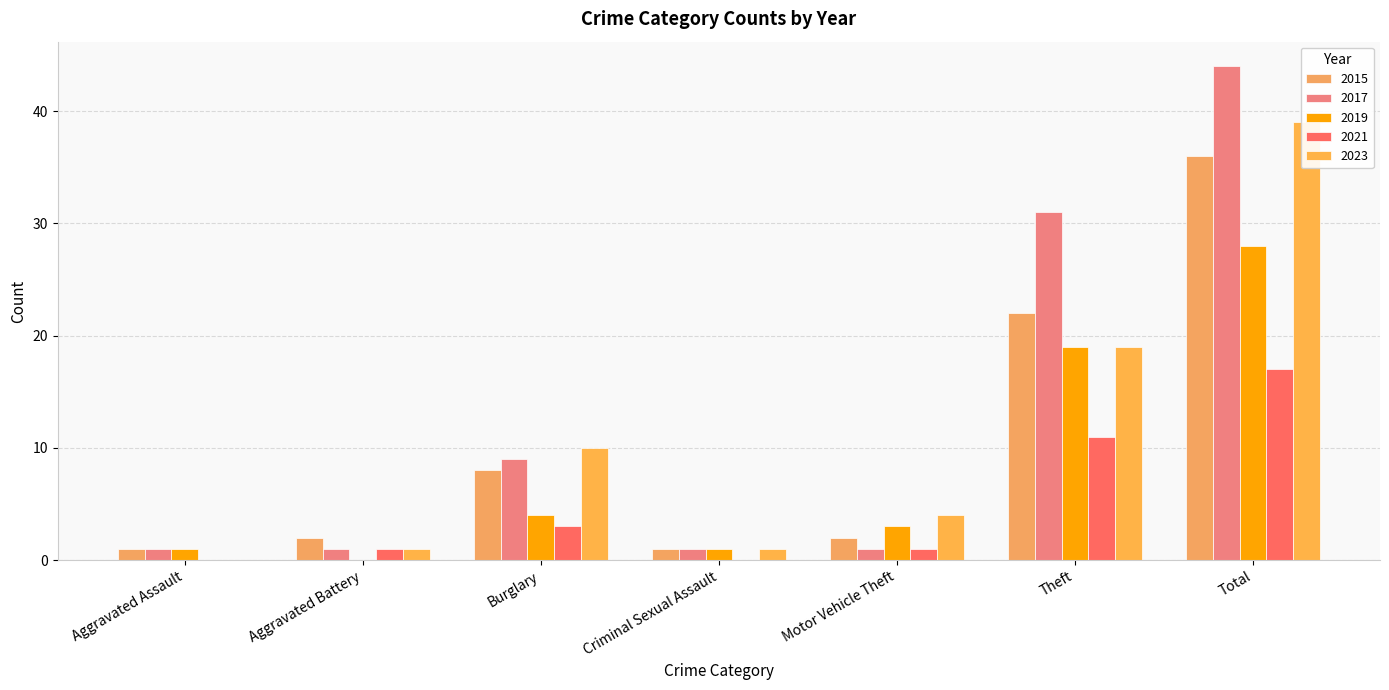

Is it true that 2015 equals 2 at Aggravated Assault?

False